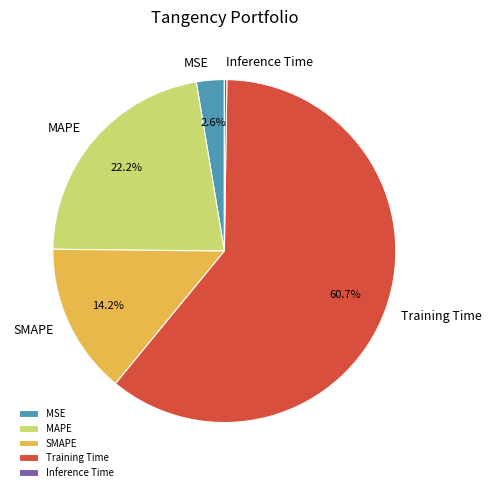

Between MAPE and SMAPE, which is larger?

MAPE